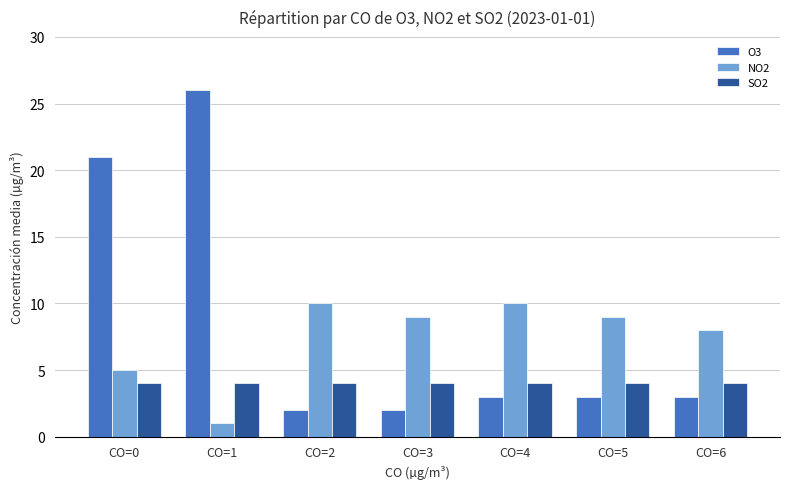

At CO=5, list the series in order from smallest to largest.

O3, SO2, NO2